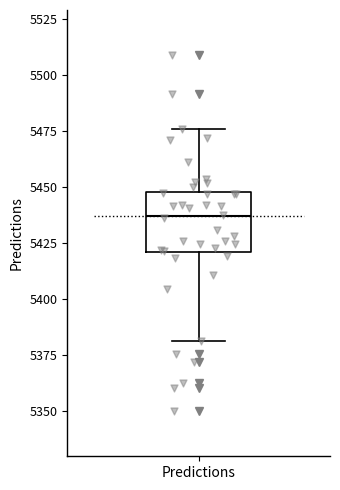

Read this box plot against the y-axis: the position of the median line, the range covered by the box, and the ends of both whiskers. The values are not printed on the chart, so give them approximately, as read against the axis.

median 5435, box 5420 to 5450, whiskers 5380 to 5475